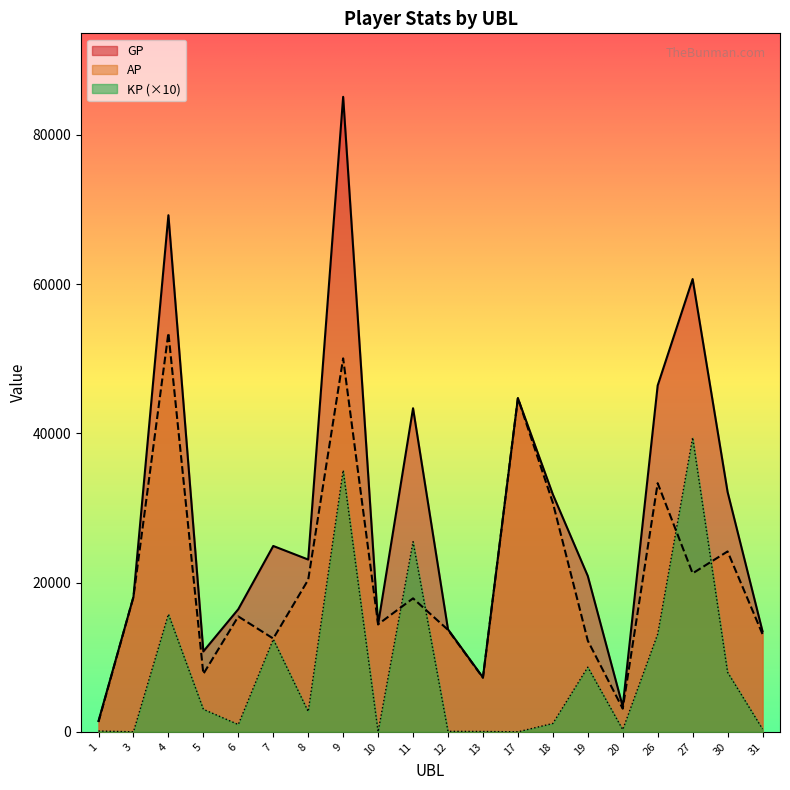

What is the sum of the KP values at 6 and 9?

36030.2